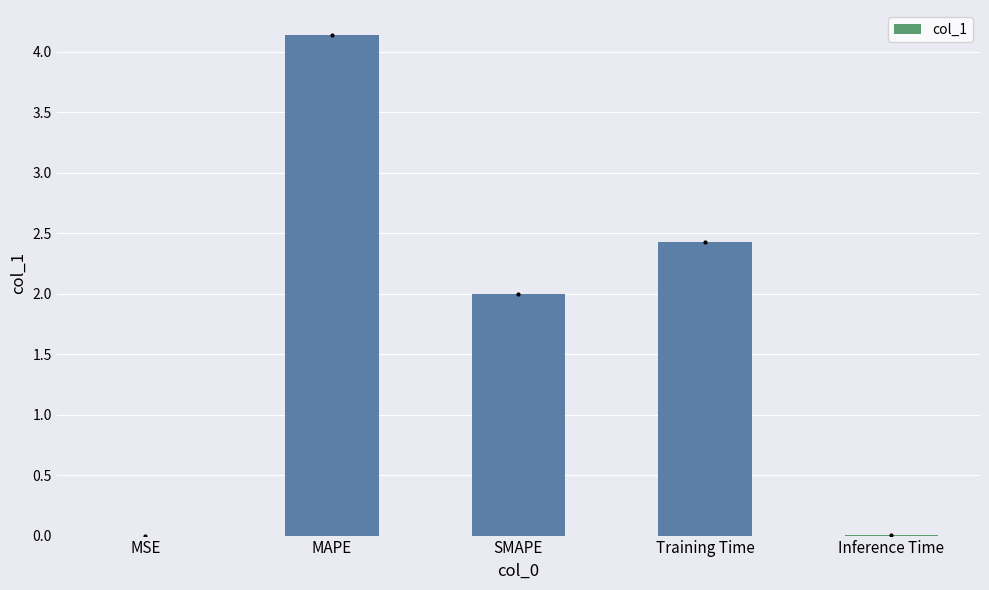

True or false: the data shows 4.1 at MAPE.

True